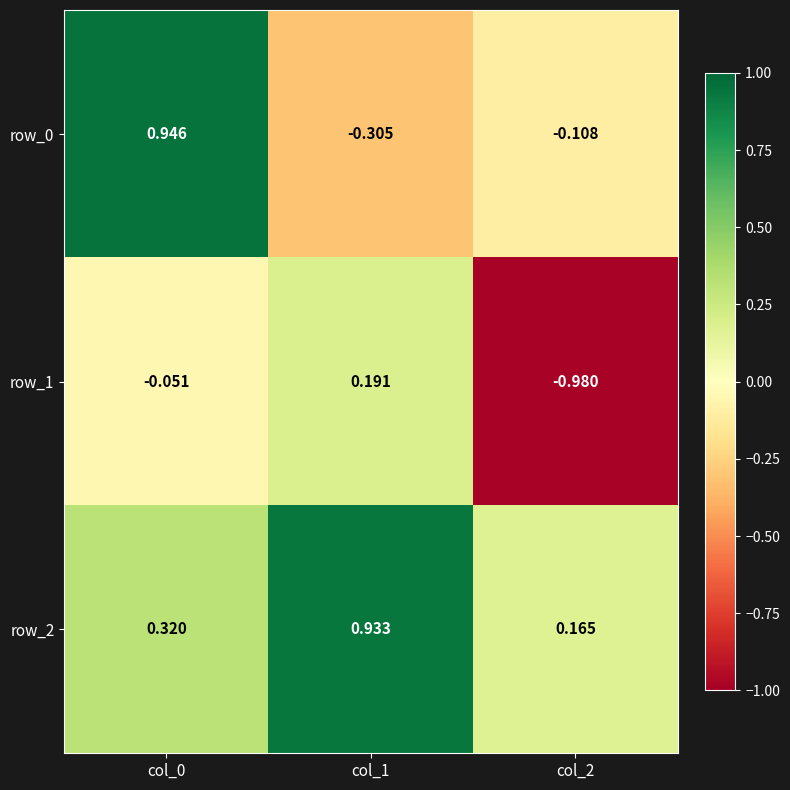

Rank the series by their maximum value, from highest to lowest.

row_0, row_2, row_1